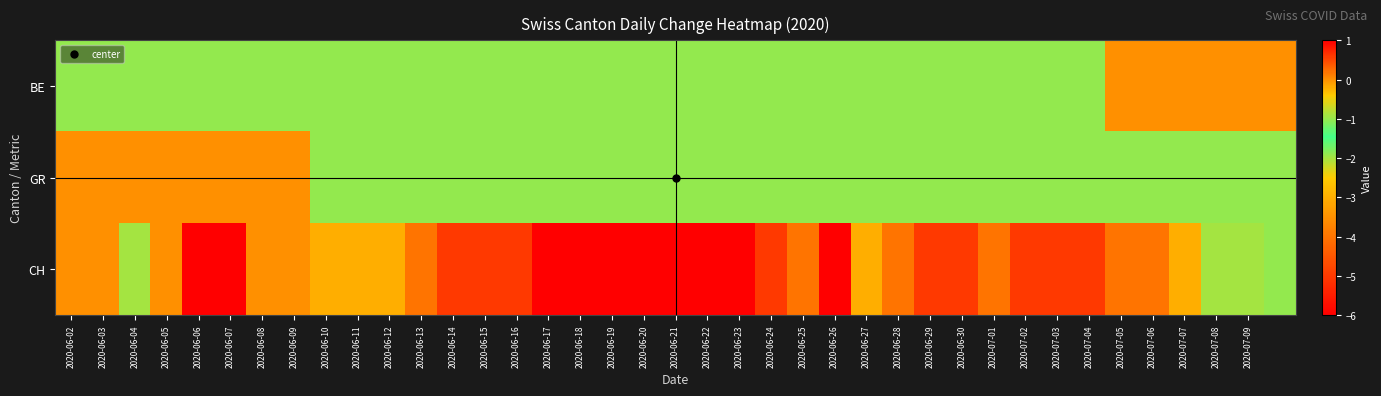

How many series are shown in this chart?

3